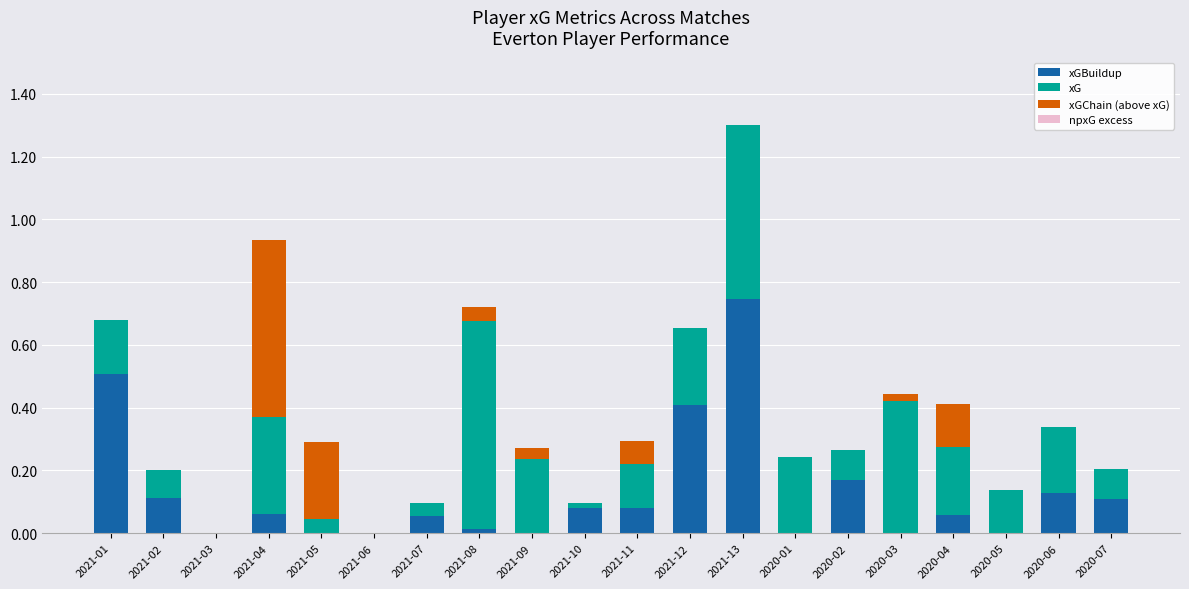

What is the total value across all series at 2021-09?

0.3